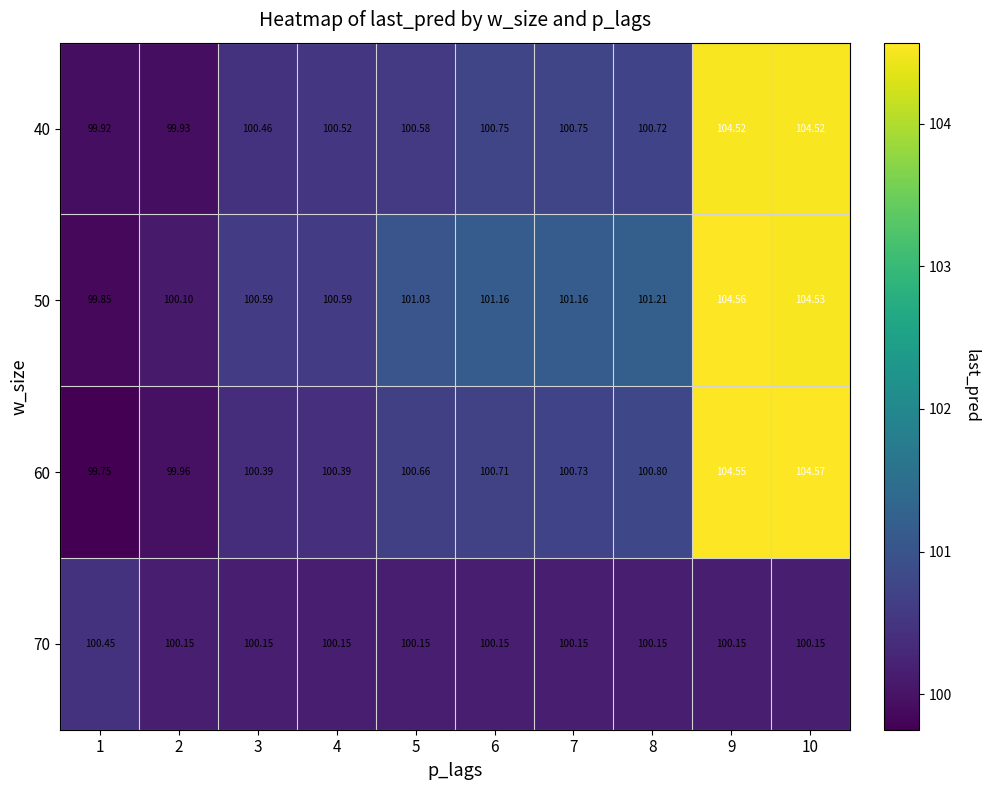

Is the value of 50 at 5 greater than the value of 40 at 1?

Yes